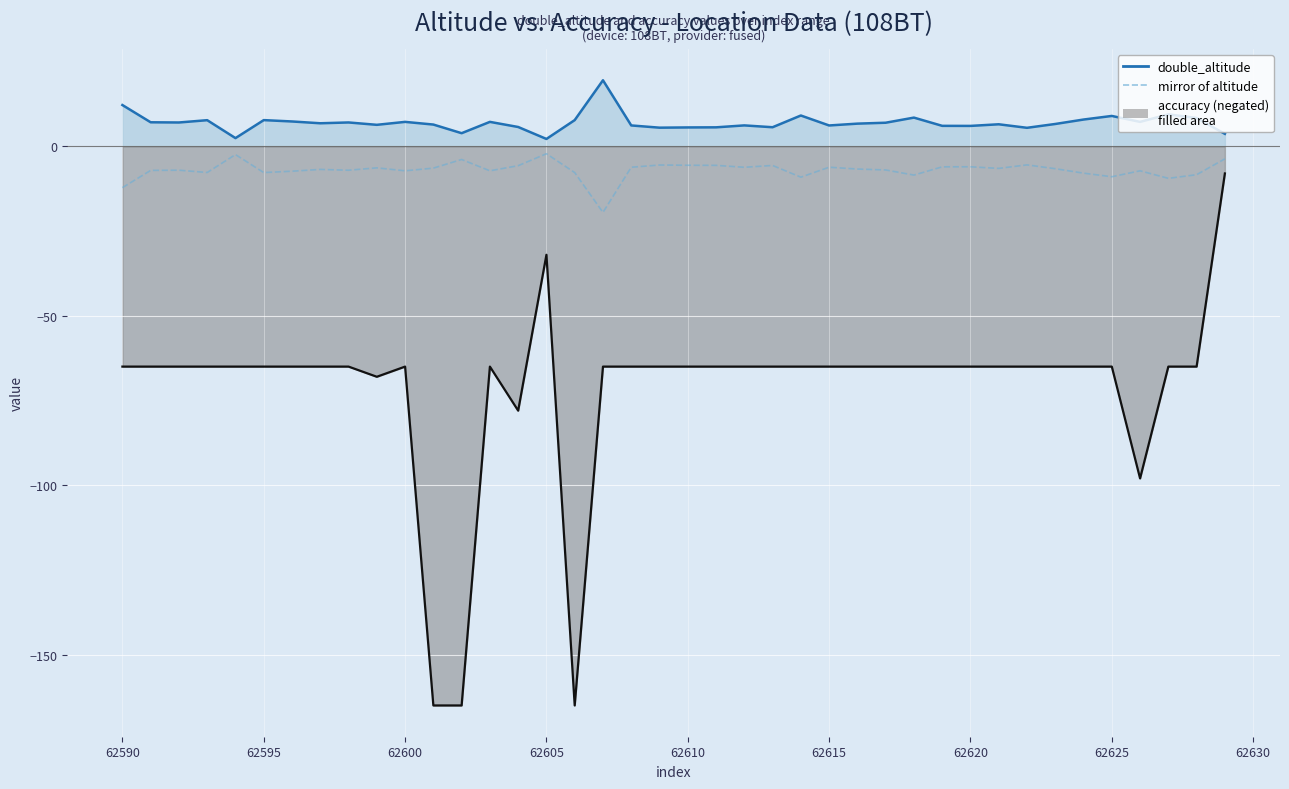

Which series changed the most between 62585 and 62590?

double_altitude line